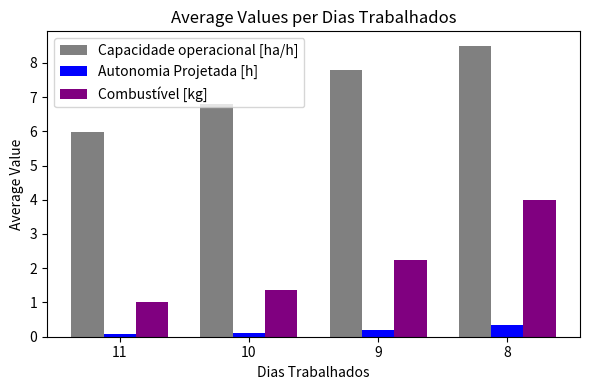

What is the highest value of the Combustível [kg] series?

4.0